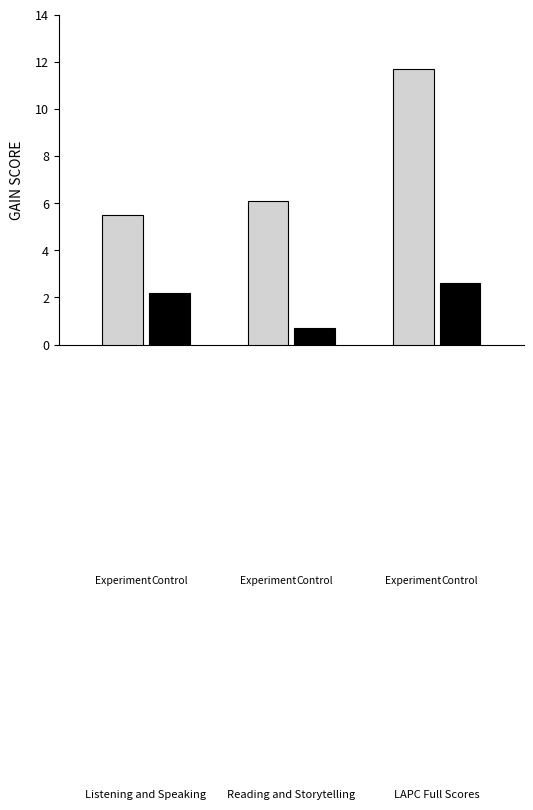

What is the greatest value displayed?

11.7